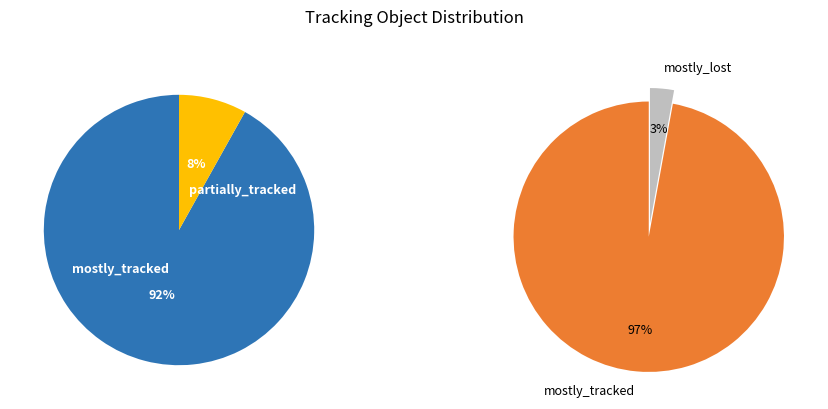

How many segments does this pie chart have?

3